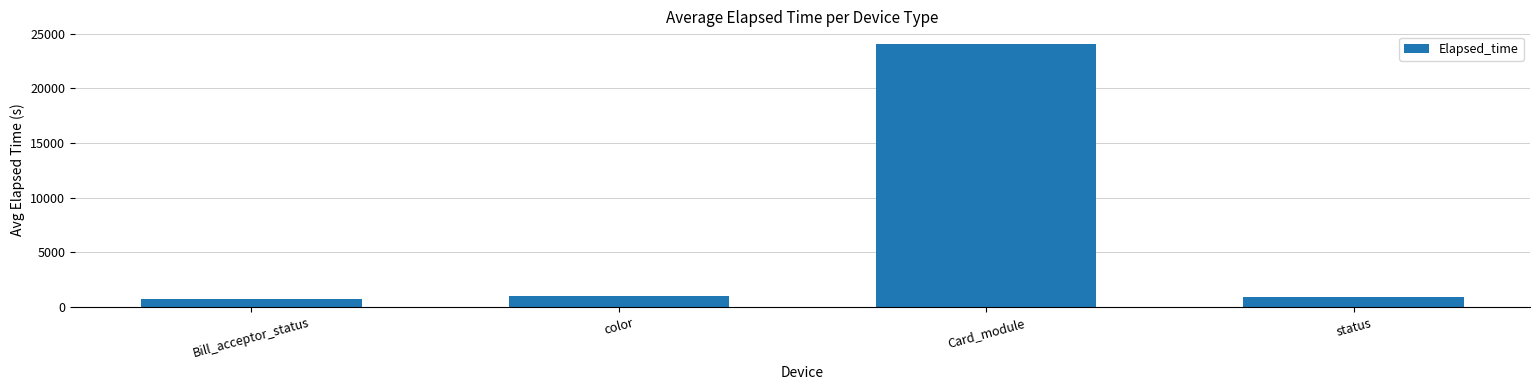

Read the value at color.

1020